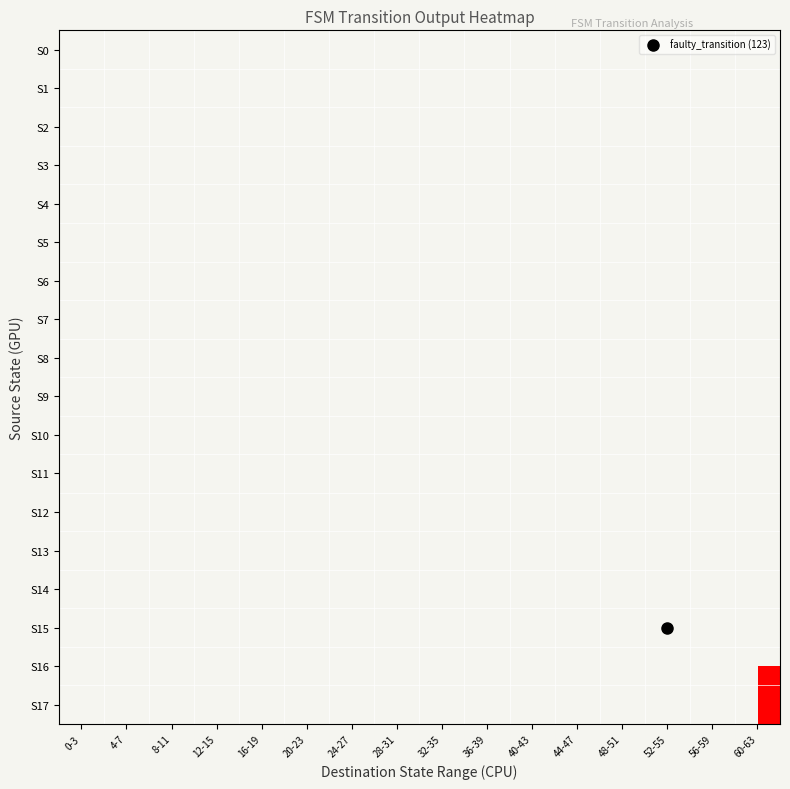

How many categories are shown in the chart?

16